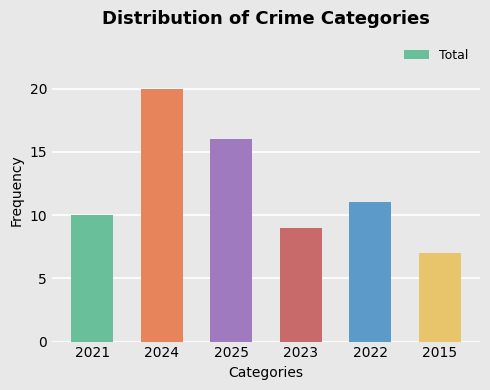

How many bars are there in total?

6